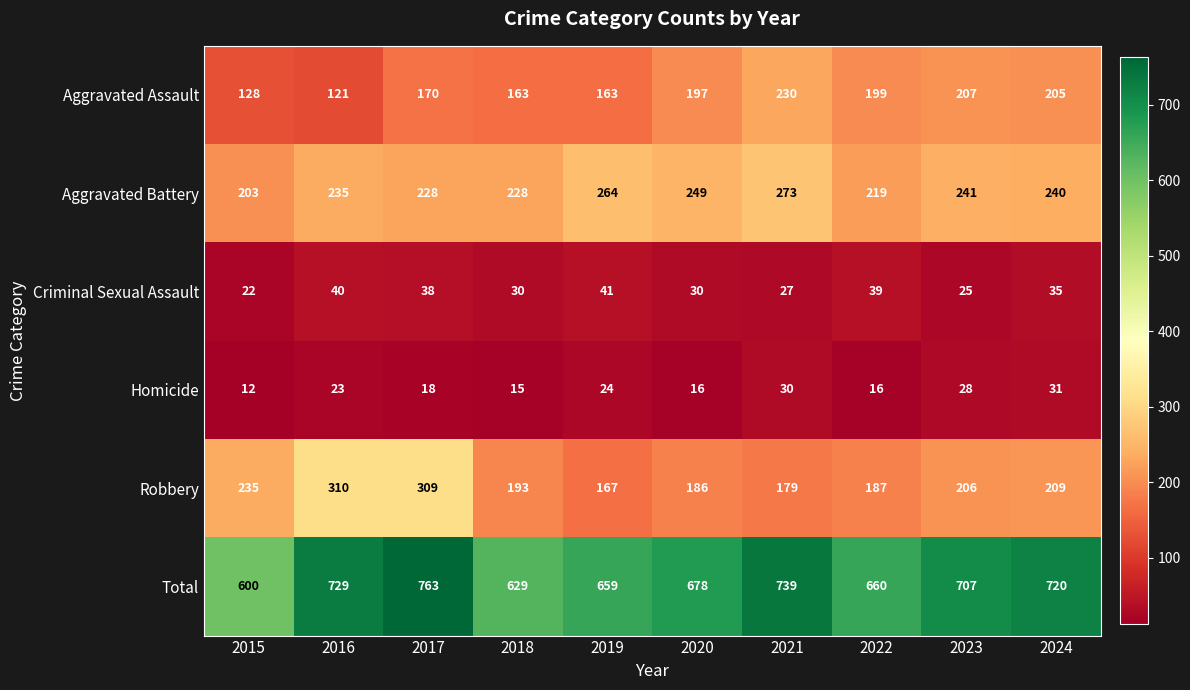

What value does the Robbery series have at 2015?

235